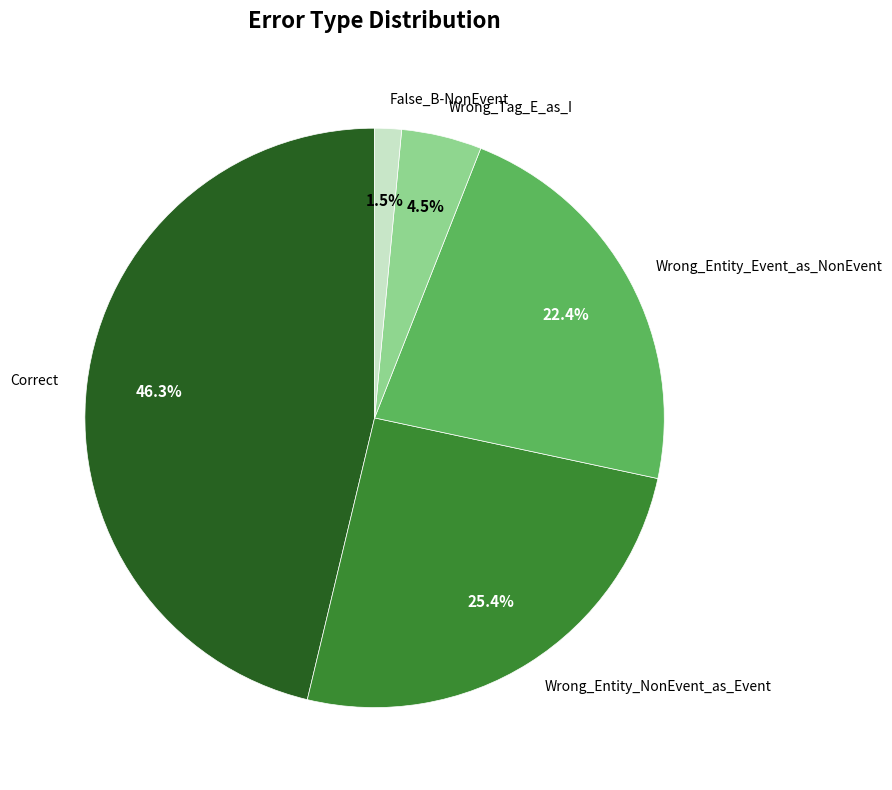

Between Wrong_Entity_Event_as_NonEvent and Wrong_Entity_NonEvent_as_Event, which is larger?

Wrong_Entity_NonEvent_as_Event